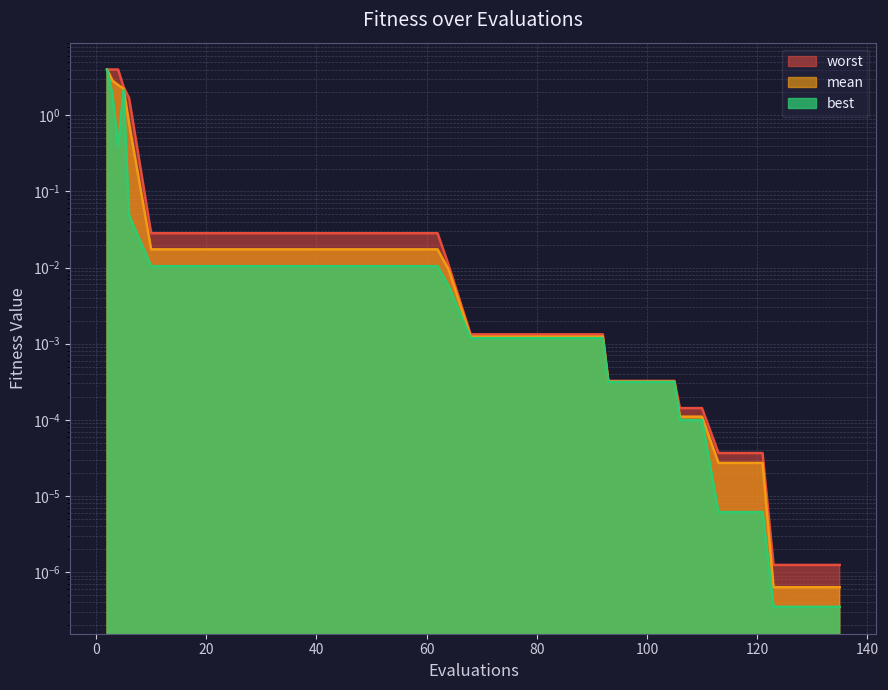

How many lines are shown in the chart?

3